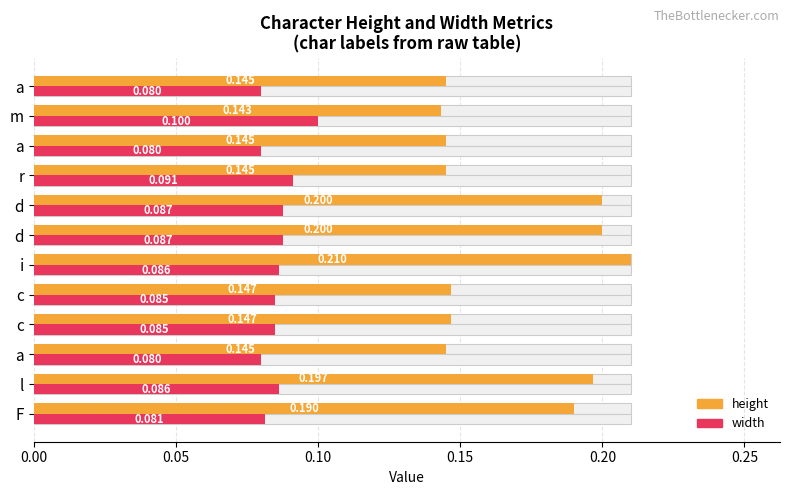

True or false: width has a value of 0.1 at c.

True